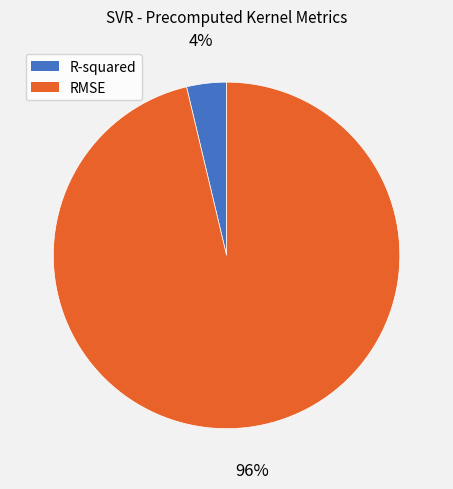

Which category accounts for the majority?

RMSE